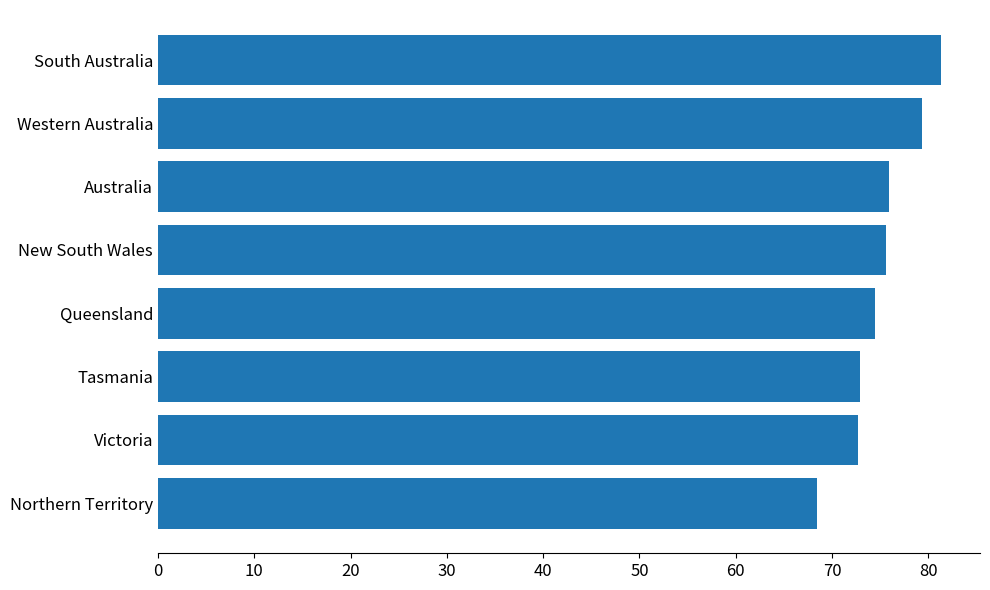

What is the ratio of the value at Western Australia to the value at Australia?

1.0